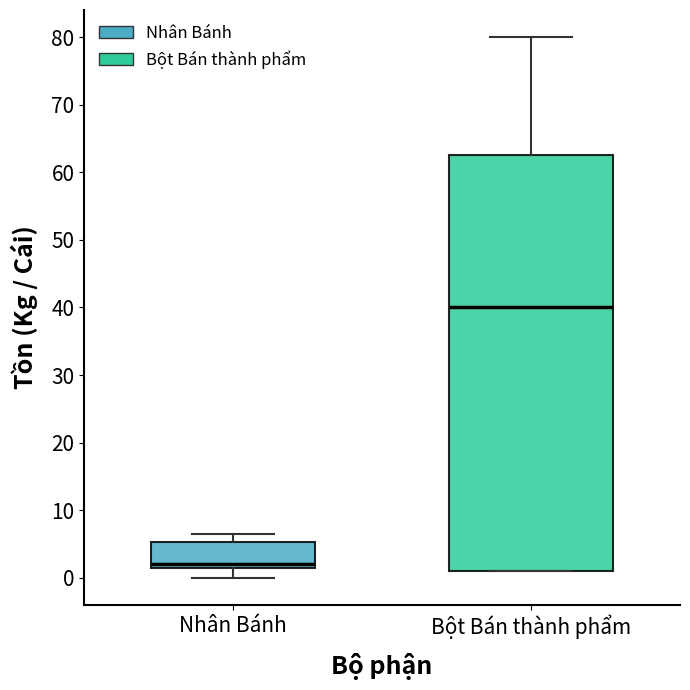

Reading left to right, transcribe this box plot: for each box, give where its median line is, the range the box spans, and where its two whiskers end, as read against the y-axis. The values are not printed on the chart, so give them approximately, as read against the axis.

Nhân Bánh: median 2, box 1 to 5, whiskers 0 to 7
Bột Bán thành phẩm: median 40, box 1 to 63, whiskers 1 to 80